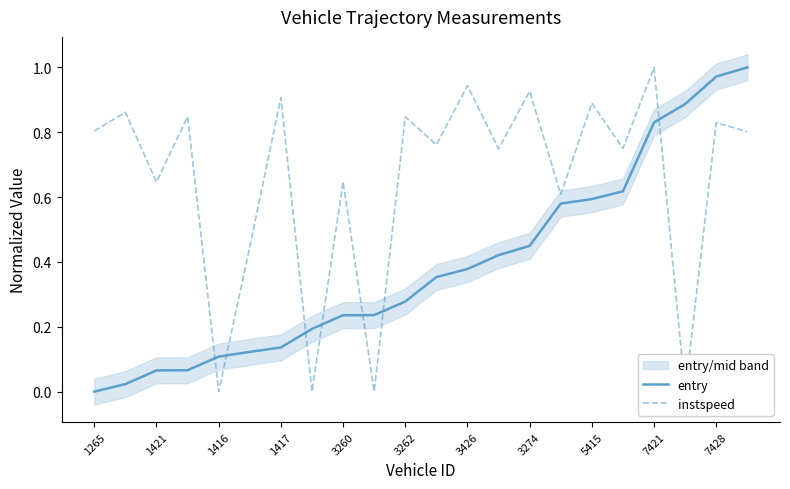

The entry series shows 0.0 at 1417. True or false?

False